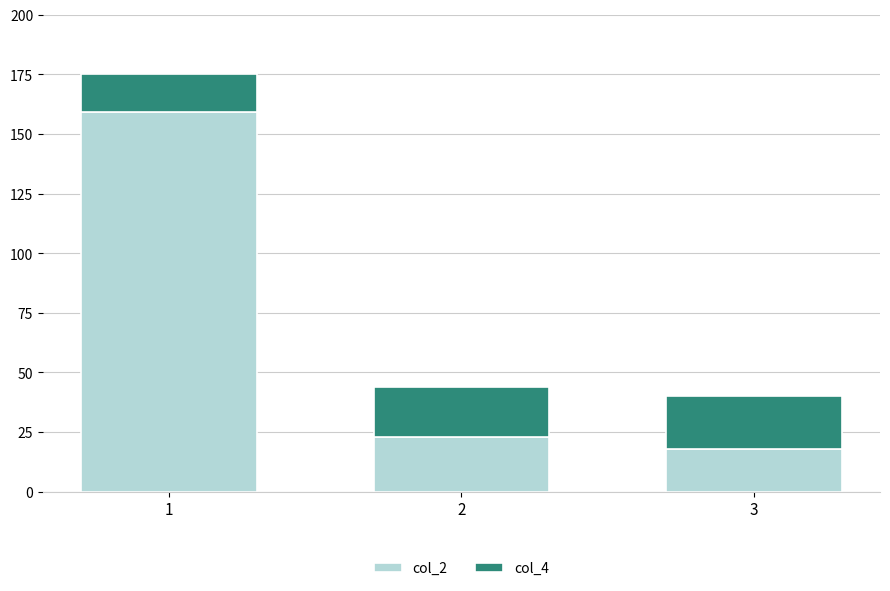

How many bars are there in total?

3